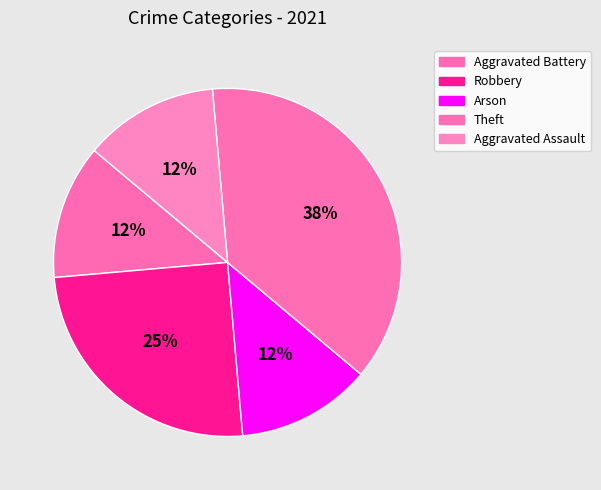

What is the largest slice in the pie chart?

Theft